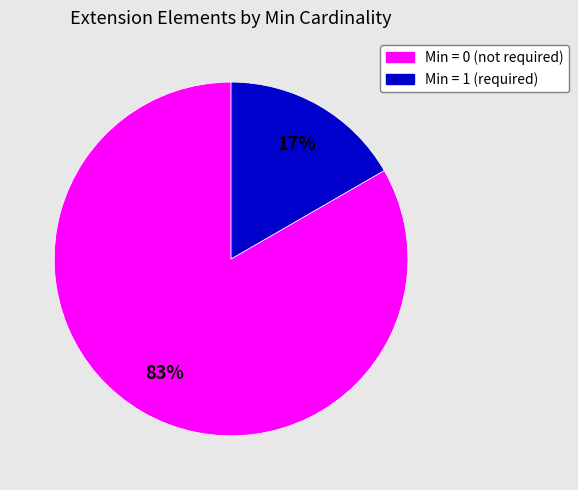

To the nearest percent, what is the average slice percentage?

50%